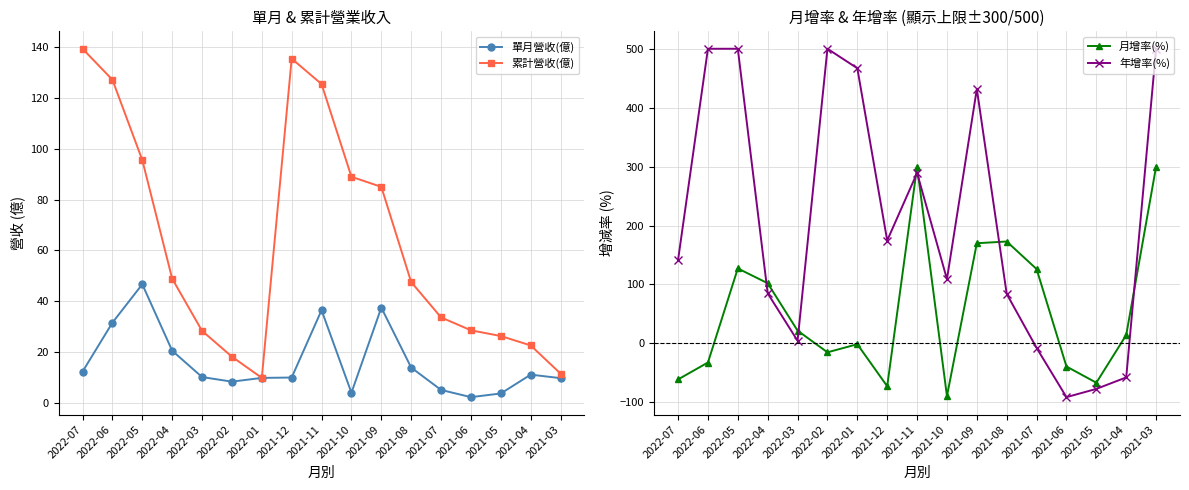

True or false: 月增率(%) has more than 0 points higher than both neighbors.

True